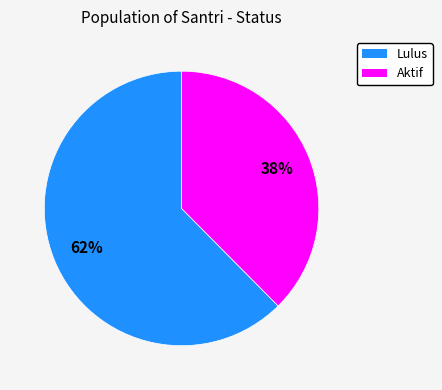

What is the largest slice in the pie chart?

Lulus